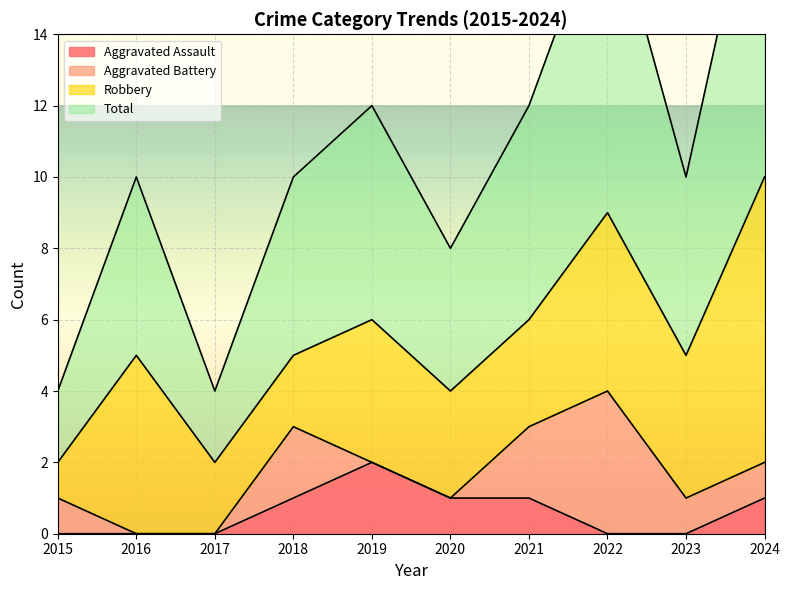

The value of Aggravated Assault at 2022 is 0. True or false?

True